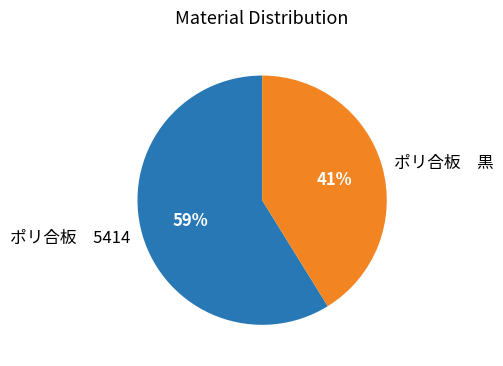

Between ポリ合板 黒 and ポリ合板 5414, which is larger?

ポリ合板 5414